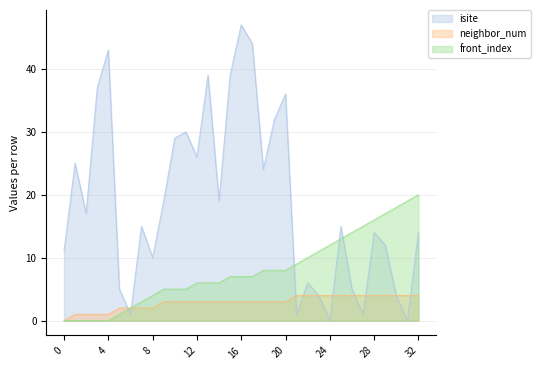

True or false: neighbor_num and isite cross at least once.

True